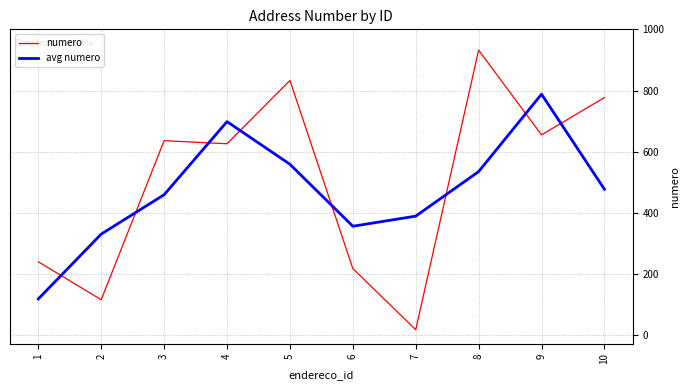

Which series has the largest range (max minus min)?

numero